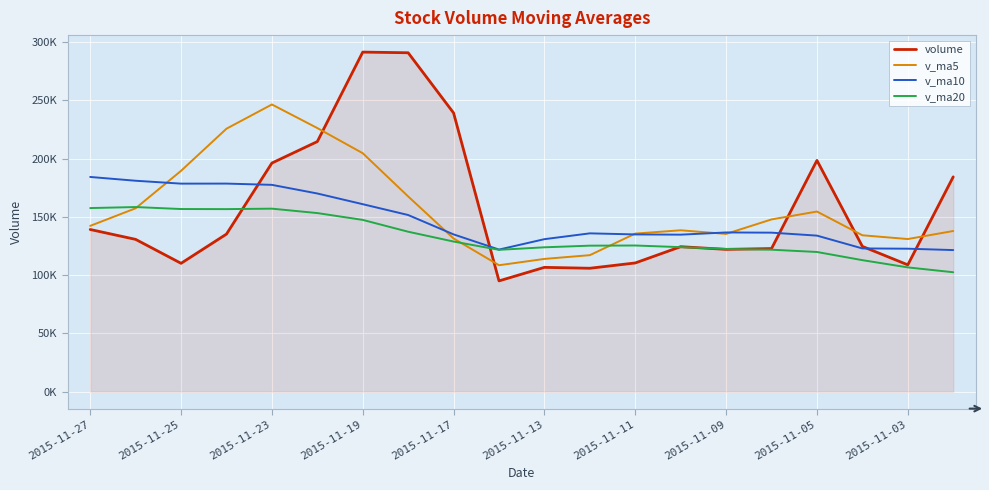

Reading left to right, what are all the values shown in this chart?

volume: 139187.7	130707.4	110156.6	135253.9	196236.4	214660.5	291480.7	290901.8	239234.2	95065.0	106690.9	105915.4	110475.8	124435.7	122130.0	122834.4	198500.5	124670.4	108842.8	184374.1
v_ma5: 142308.4	157402.9	189557.6	225706.6	246502.7	226268.4	204674.5	167561.4	131476.2	108516.5	113929.6	117158.2	135675.3	138514.2	135395.6	147844.5	154604.8	134230.3	130994.2	137897.7
v_ma10: 184288.4	181038.7	178559.5	178591.4	177509.6	170099.0	160916.4	151618.4	134995.2	121956.1	130887.0	135881.5	134952.8	134754.2	136646.7	136474.1	133934.8	122928.9	122702.5	121524.2
v_ma20: 157587.7	158460.1	156756.2	156672.8	157078.1	153286.5	147425.6	137273.6	128848.9	121740.1	123906.6	125314.9	125447.5	124033.7	122494.7	121842.6	119885.2	112872.7	106665.6	102492.8